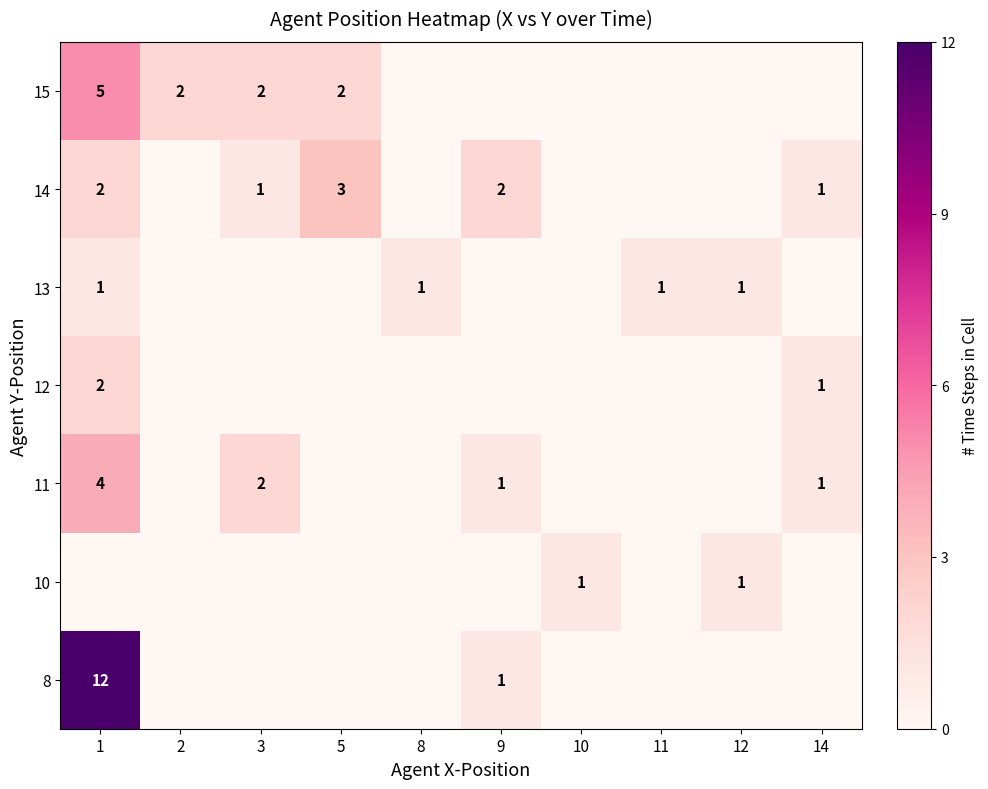

Is it true that 13 equals 2 at 11?

False